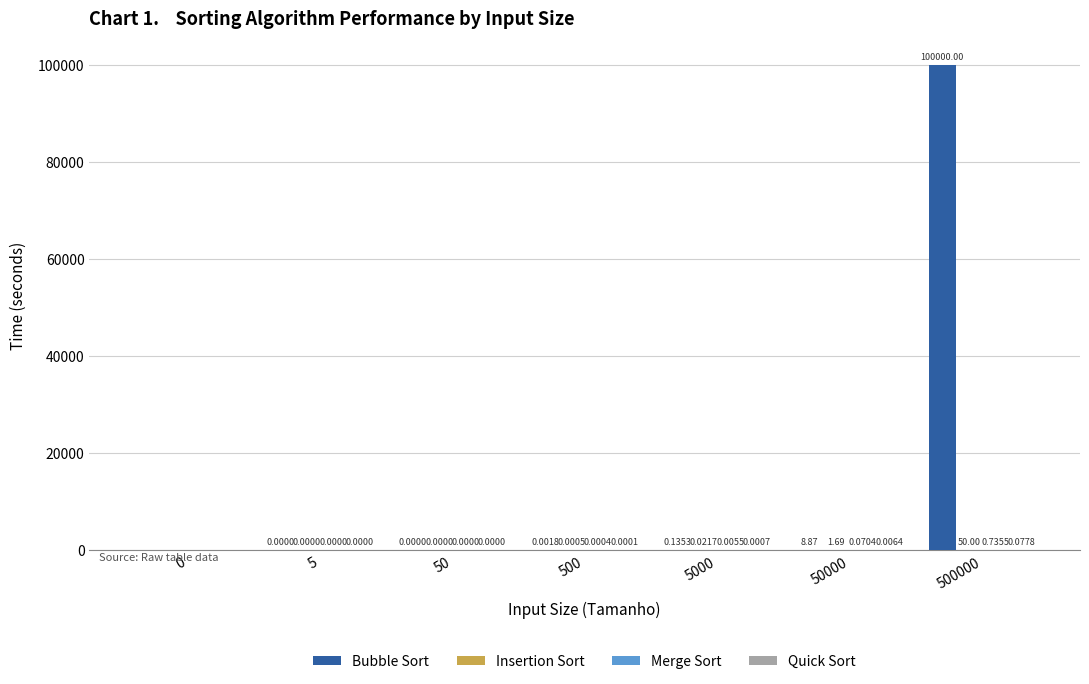

Which series changed the most between 50000 and 500000?

Bubble Sort